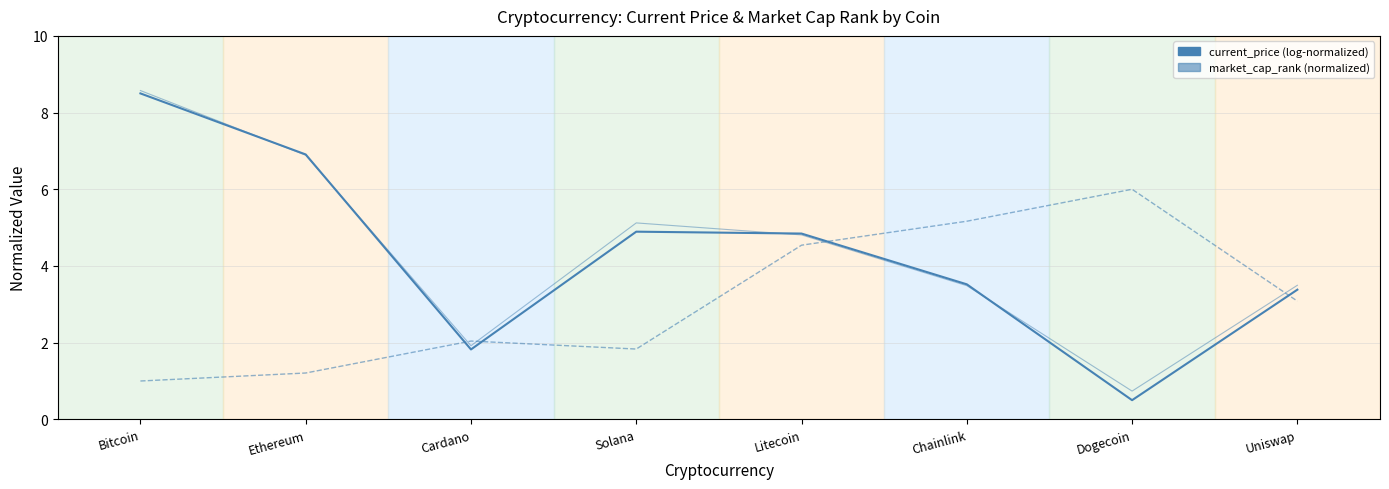

What is the spread (max minus min) of values at Uniswap?

0.3